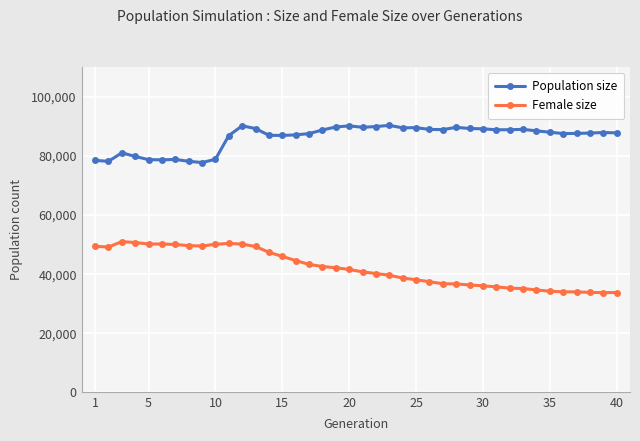

What is the average value of the Population size series?

86117